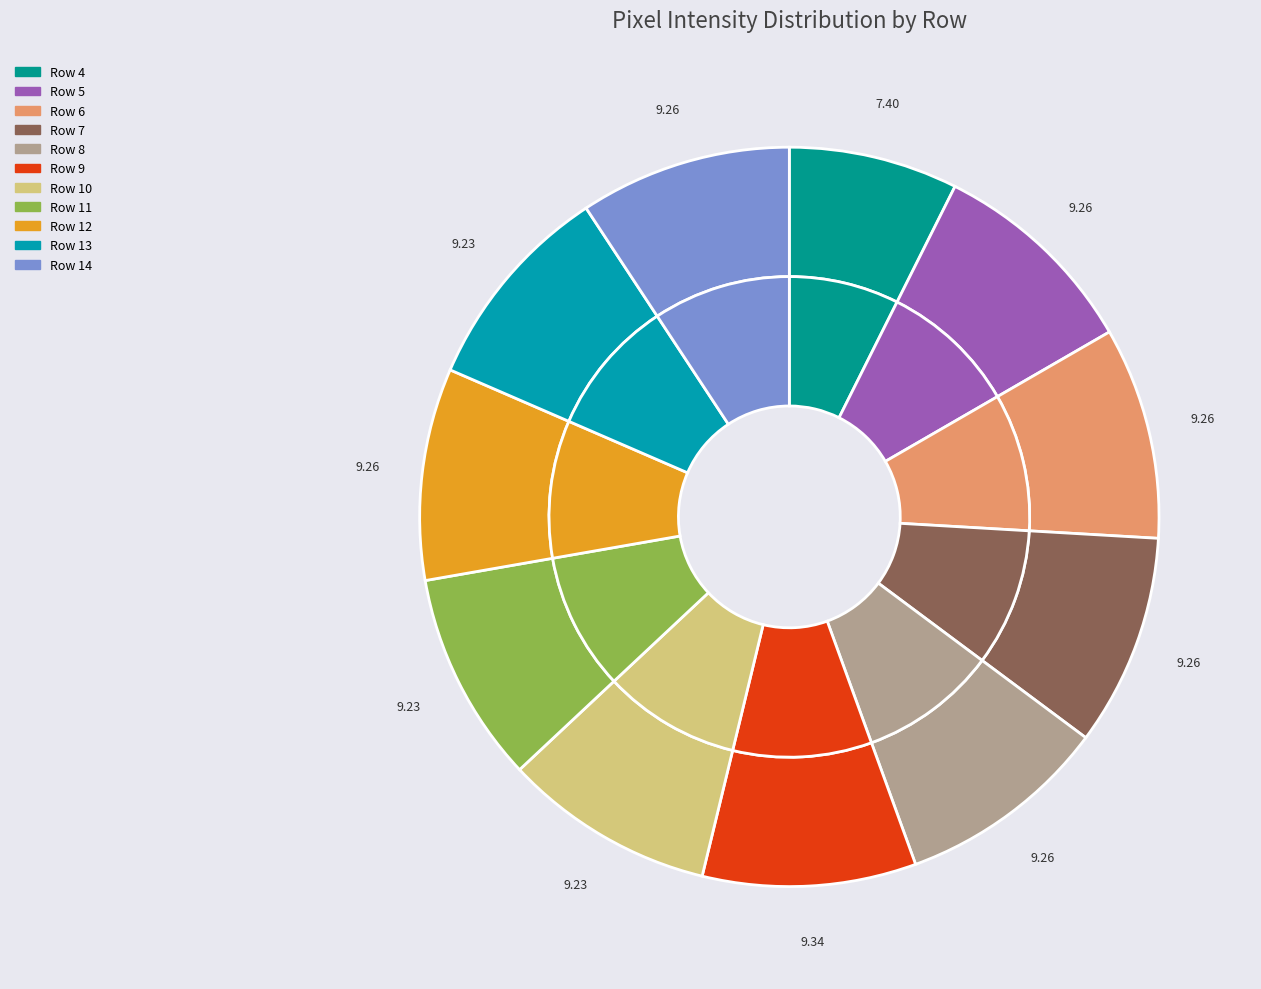

True or false: Row 6 accounts for 9% of the total.

True